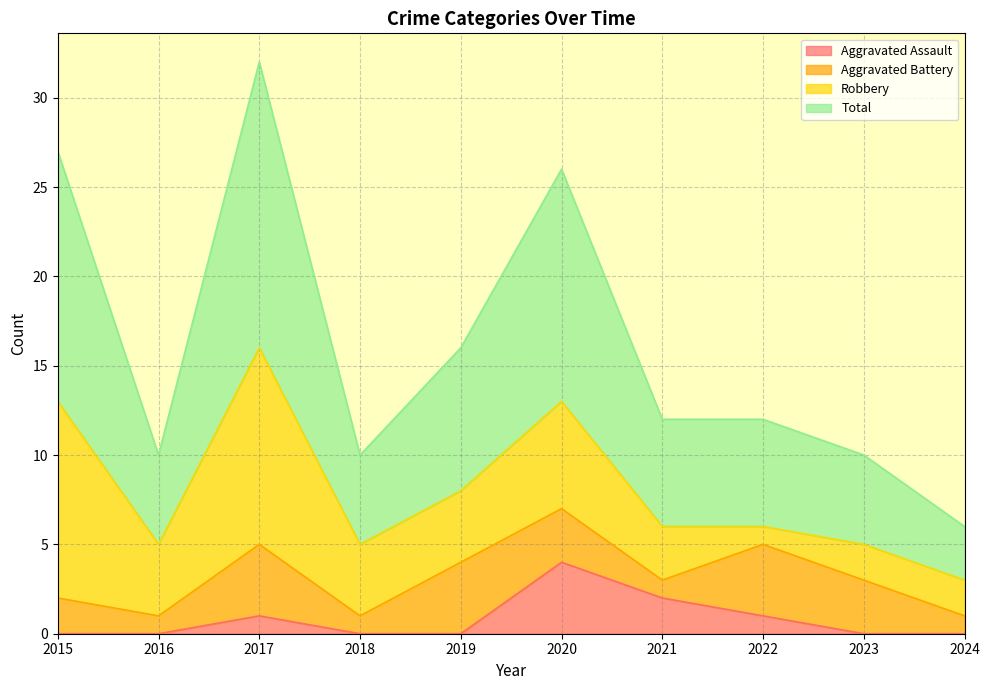

Which category has the lowest value in the Aggravated Assault series?

2015